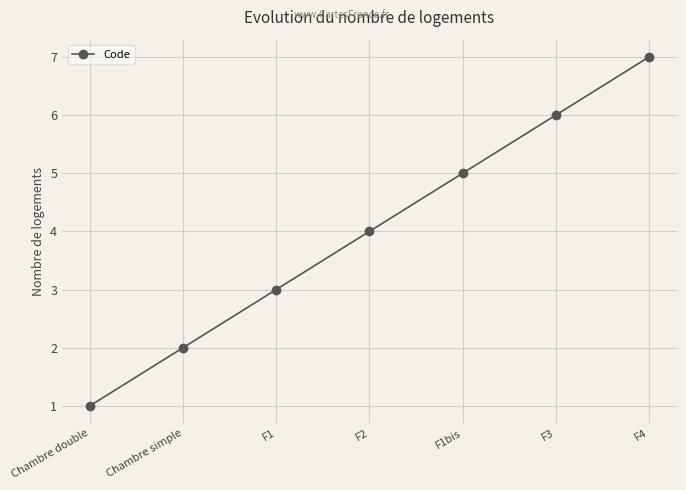

What is the label of the 5th point from the right?

F1